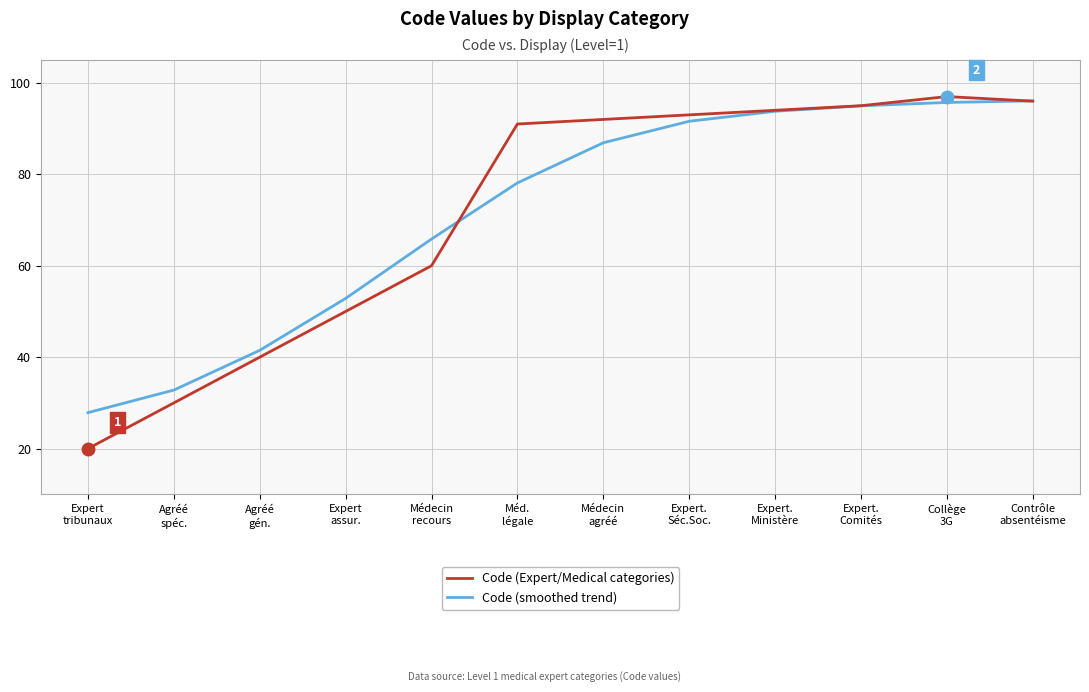

At how many categories does at least one series exceed 26?

12